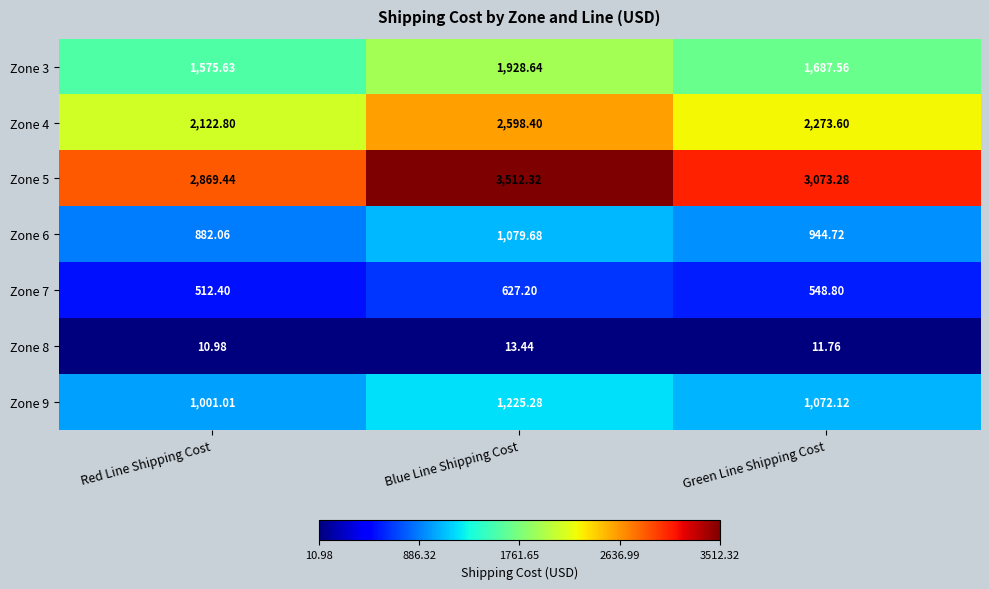

Where is Zone 9 nearest to the value 1113?

Green Line Shipping Cost